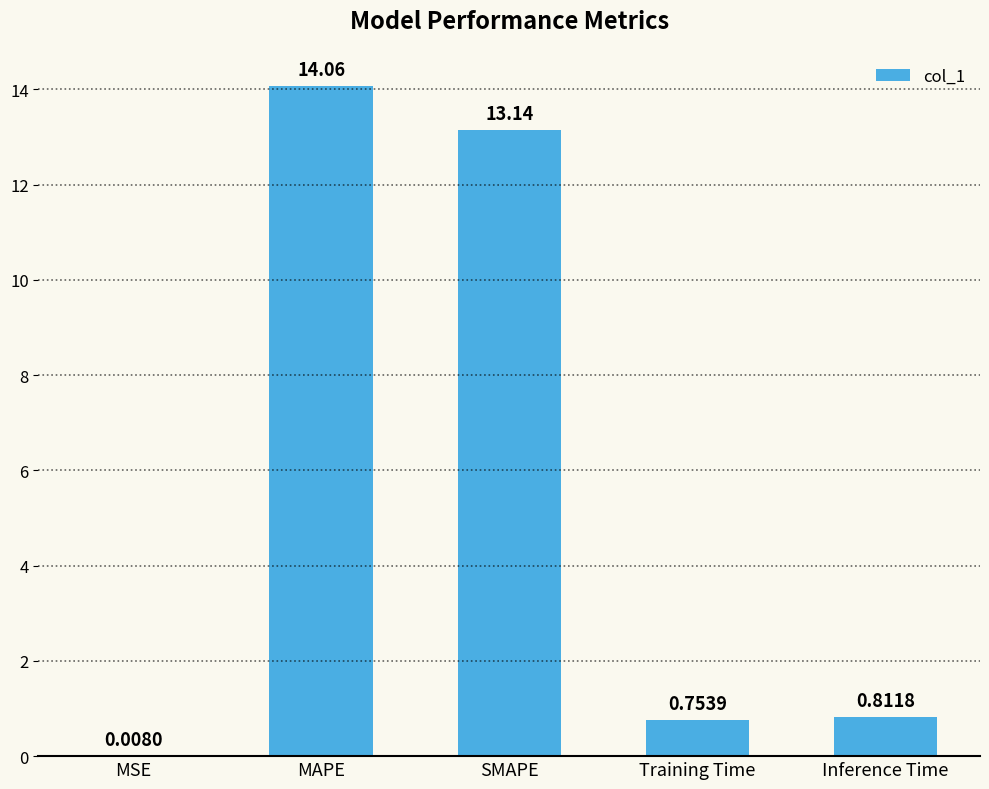

Which label corresponds to the largest value in the chart?

MAPE